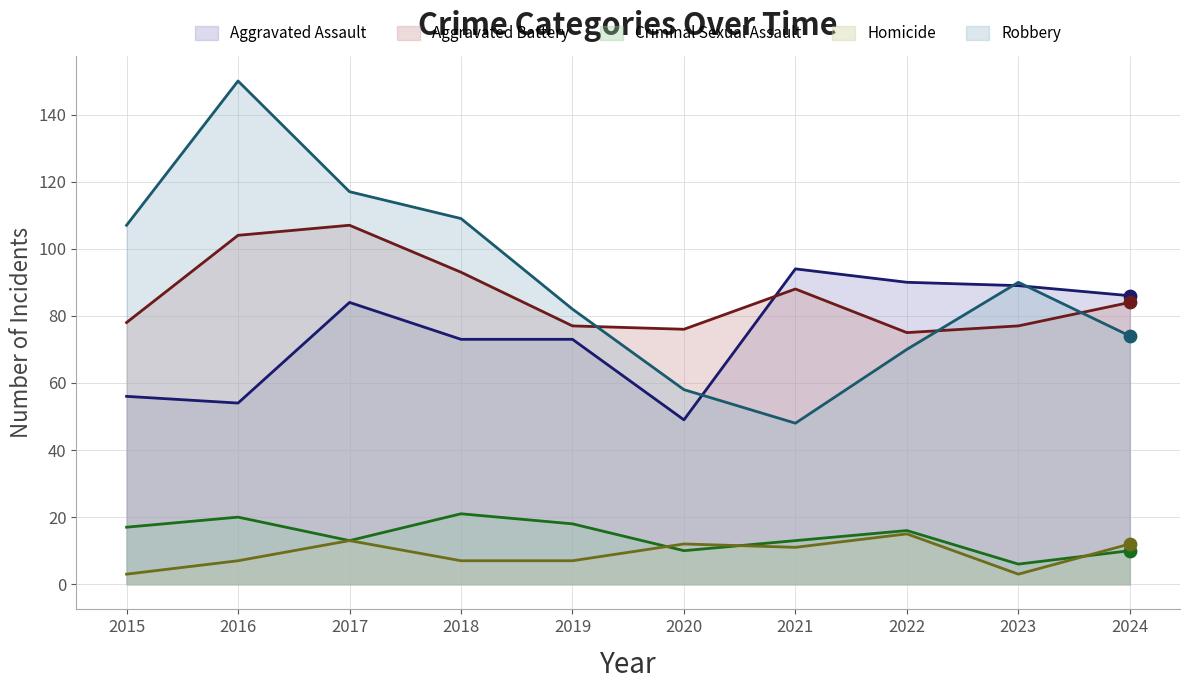

What is the total value across all series at 2023?

265